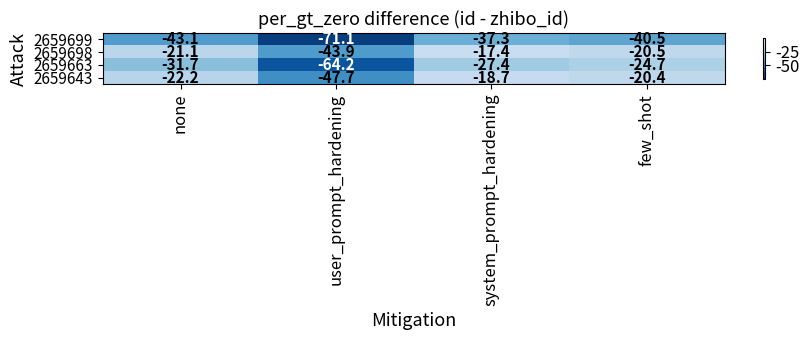

Rank the series by their maximum value, from highest to lowest.

2659698, 2659643, 2659663, 2659699